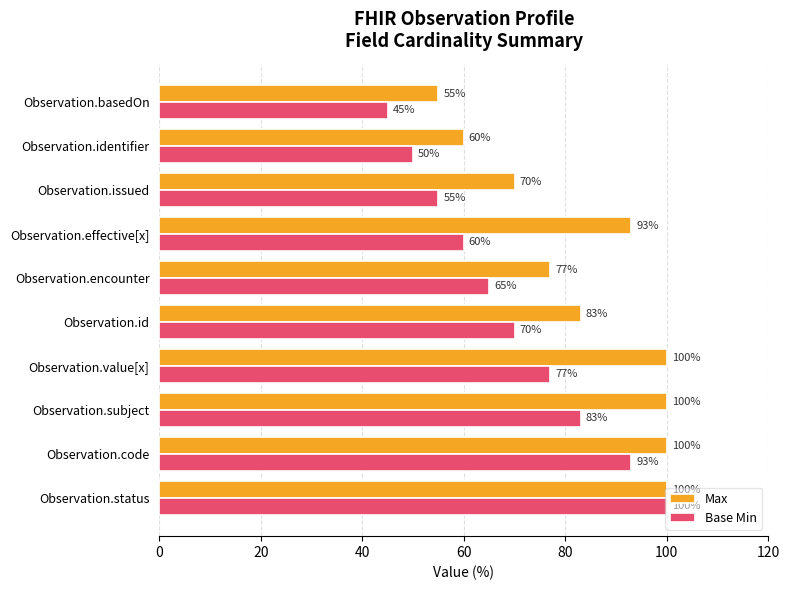

How many categories are shown in the chart?

10